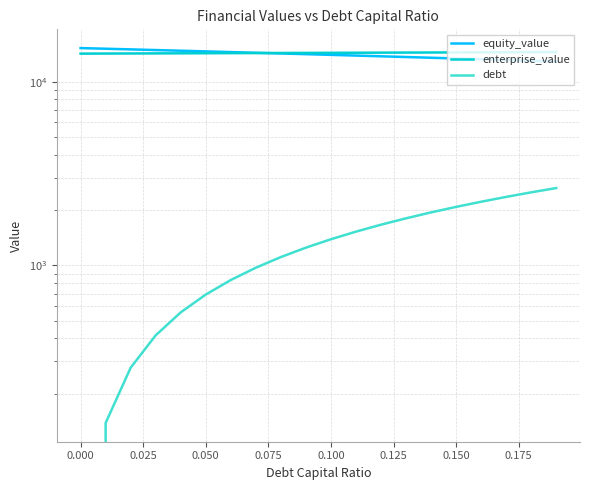

What is the sum of all debt values?

26356.2